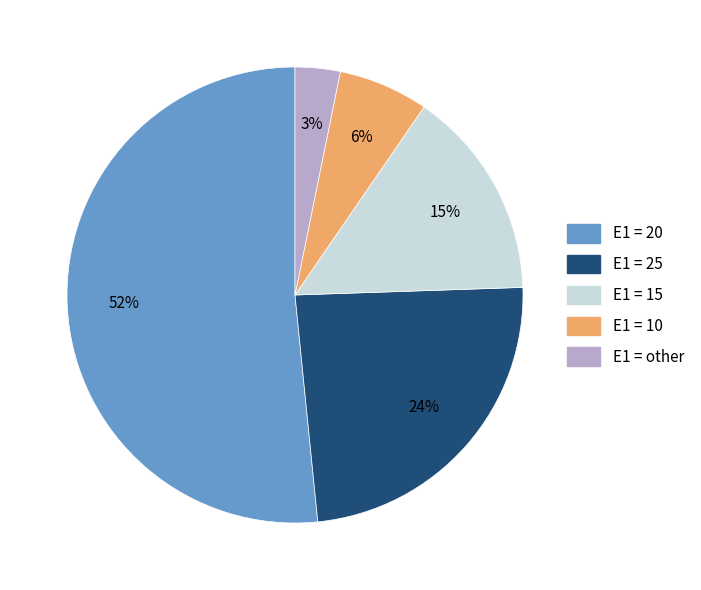

Count the number of slices in the pie.

5